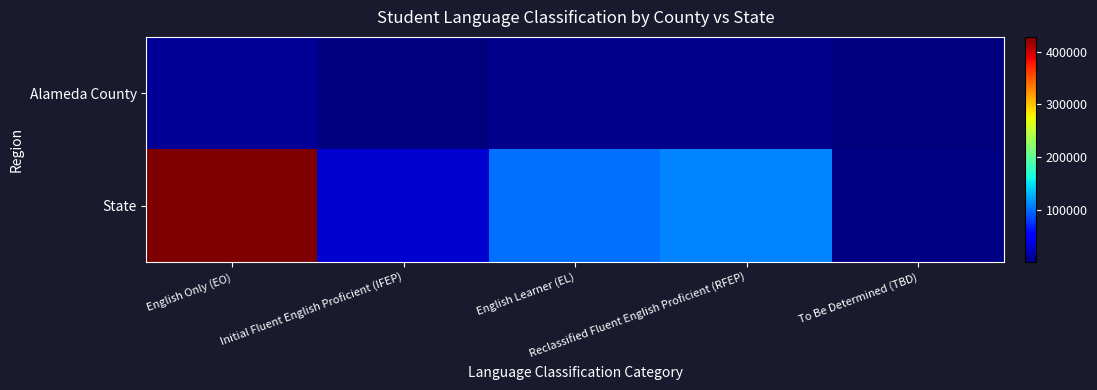

Reading left to right, list all the values displayed in this chart.

Alameda County: English Only (EO)=8818	Initial Fluent English Proficient (IFEP)=1050	English Learner (EL)=6059	Reclassified Fluent English Proficient (RFEP)=5620	To Be Determined (TBD)=216
State: English Only (EO)=428367	Initial Fluent English Proficient (IFEP)=30426	English Learner (EL)=101759	Reclassified Fluent English Proficient (RFEP)=109366	To Be Determined (TBD)=2032